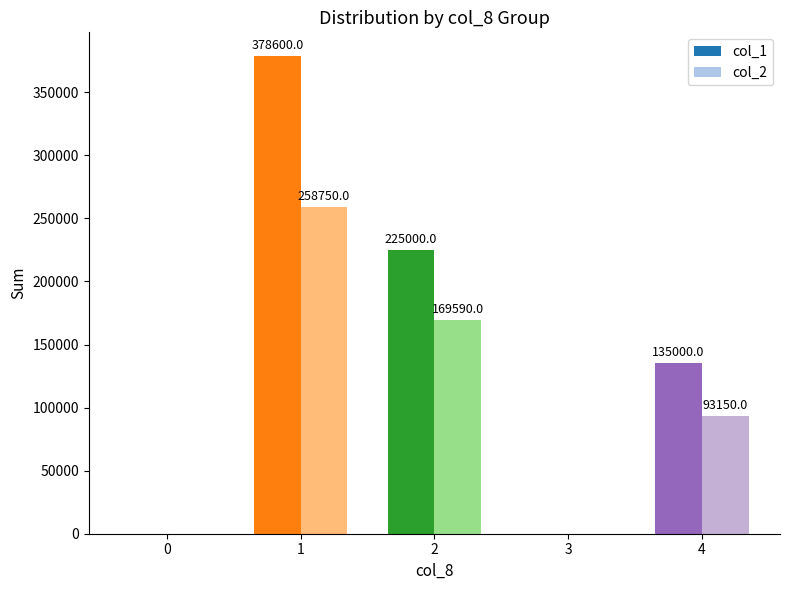

Where is col_2 nearest to the value 129375?

4